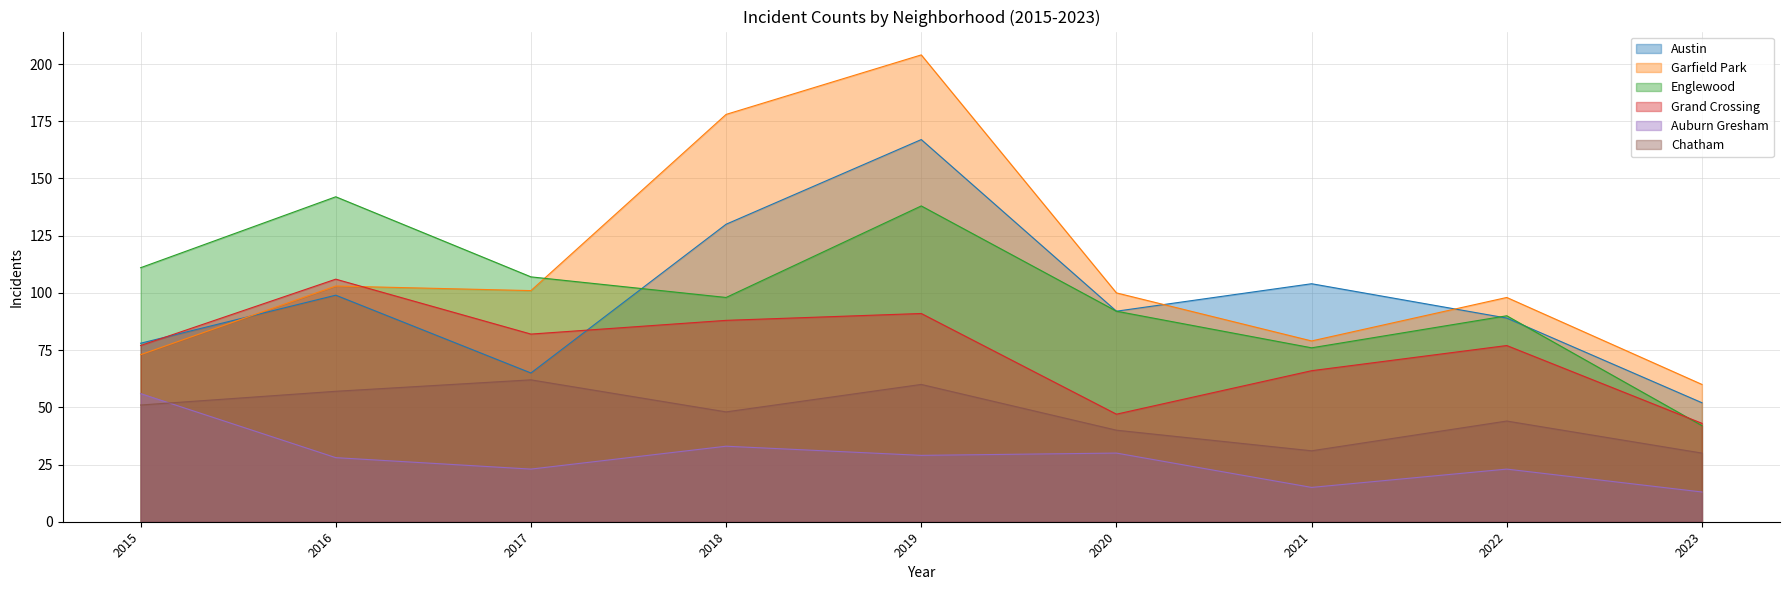

How many times do Grand Crossing and Englewood cross each other?

1